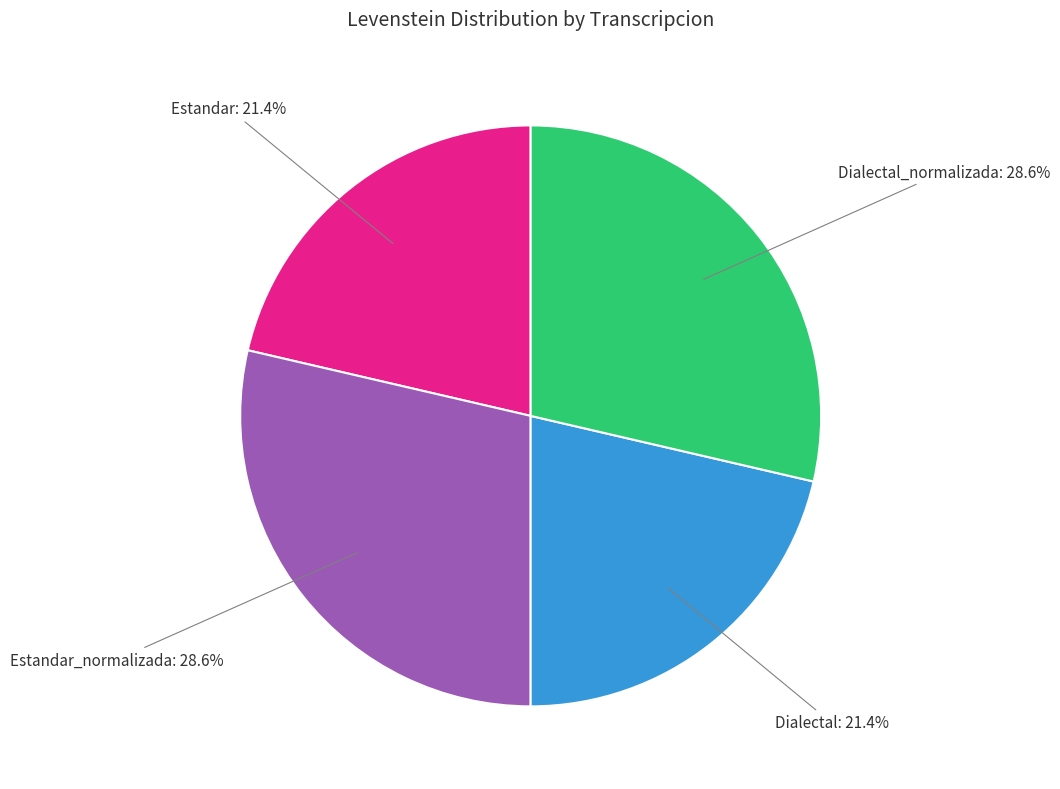

Is there any slice that represents more than half of the pie?

No